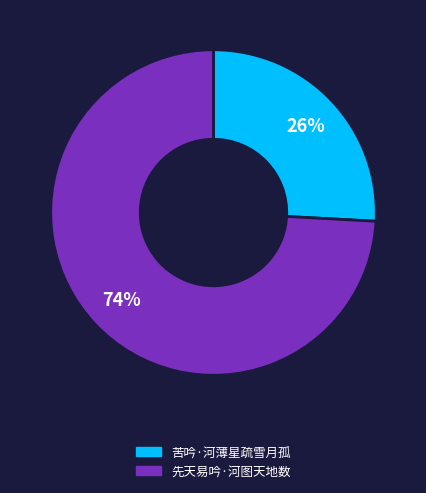

Count the number of slices in the pie.

2